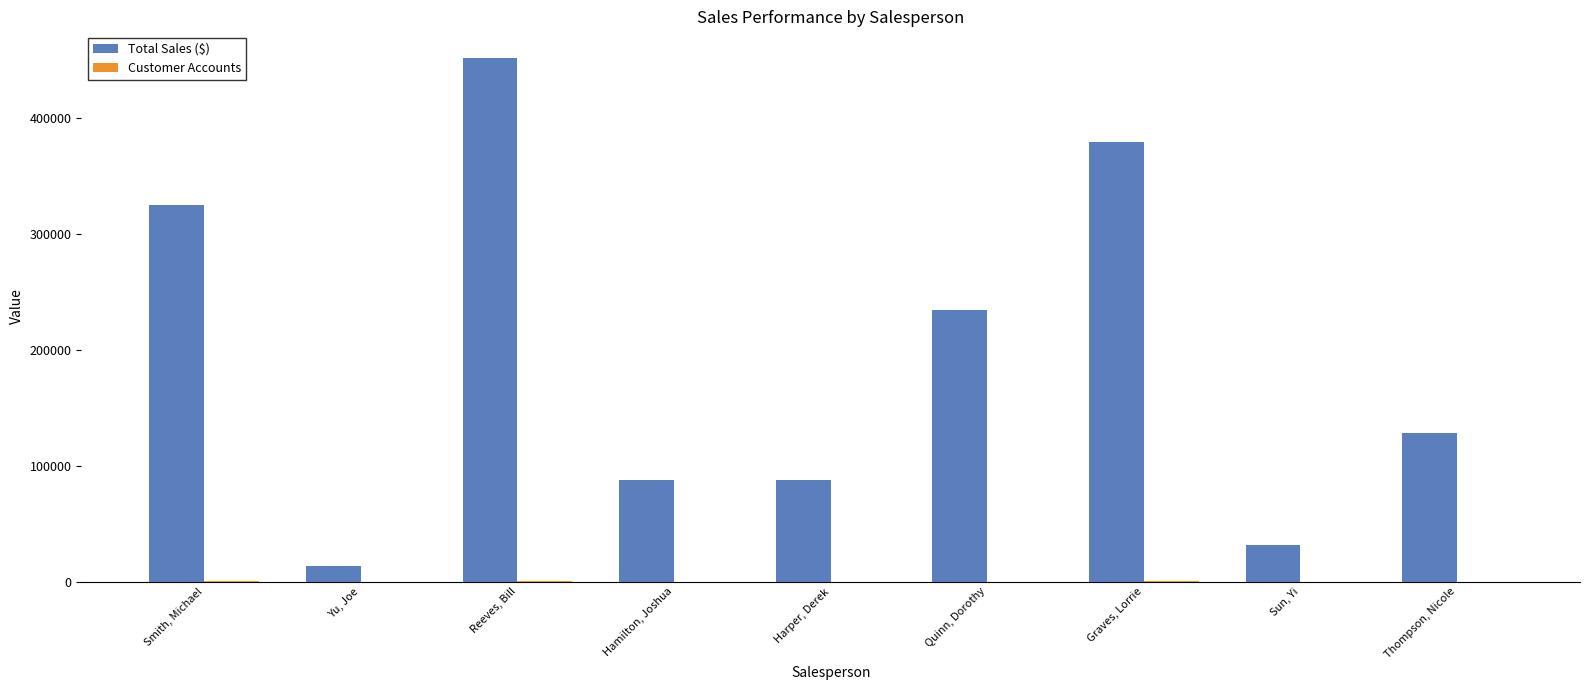

At which label does Total Sales ($) first exceed 127845?

Smith, Michael